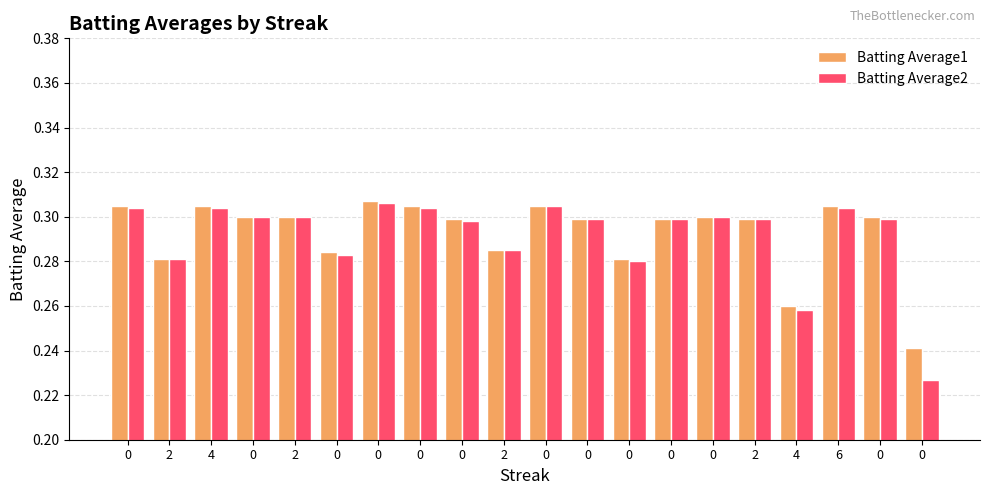

How many series are shown in this chart?

2